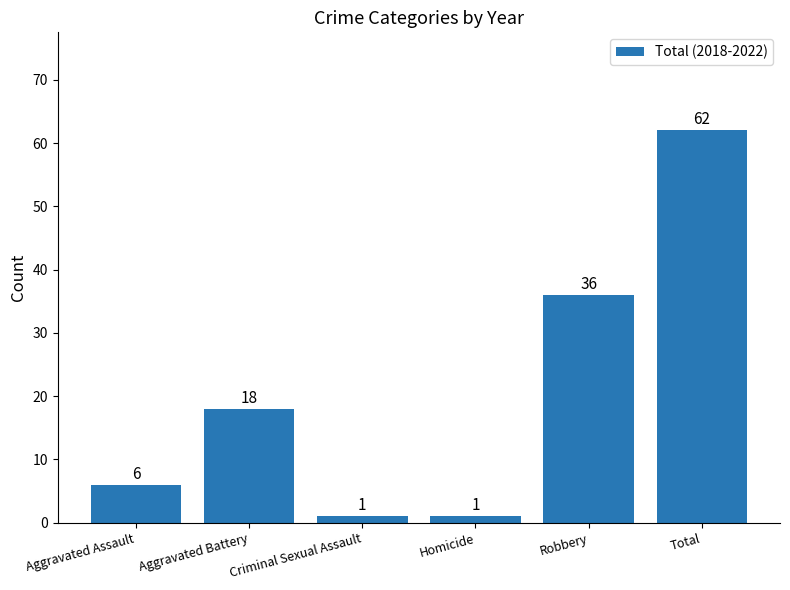

Approximately how many times larger is the value at Criminal Sexual Assault compared to Homicide?

1.0